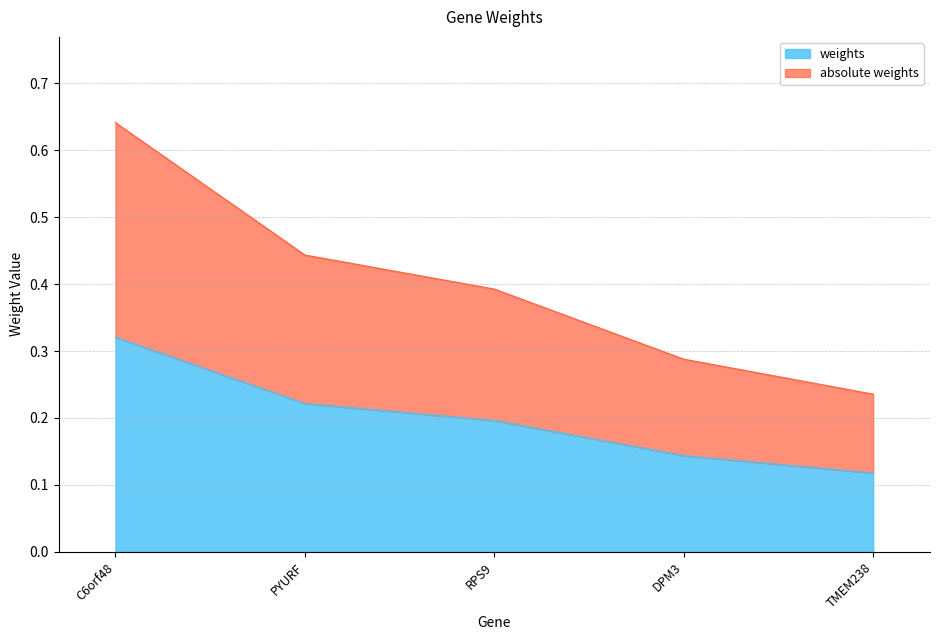

Is the value of weights at RPS9 greater than the value of absolute weights at PYURF?

No